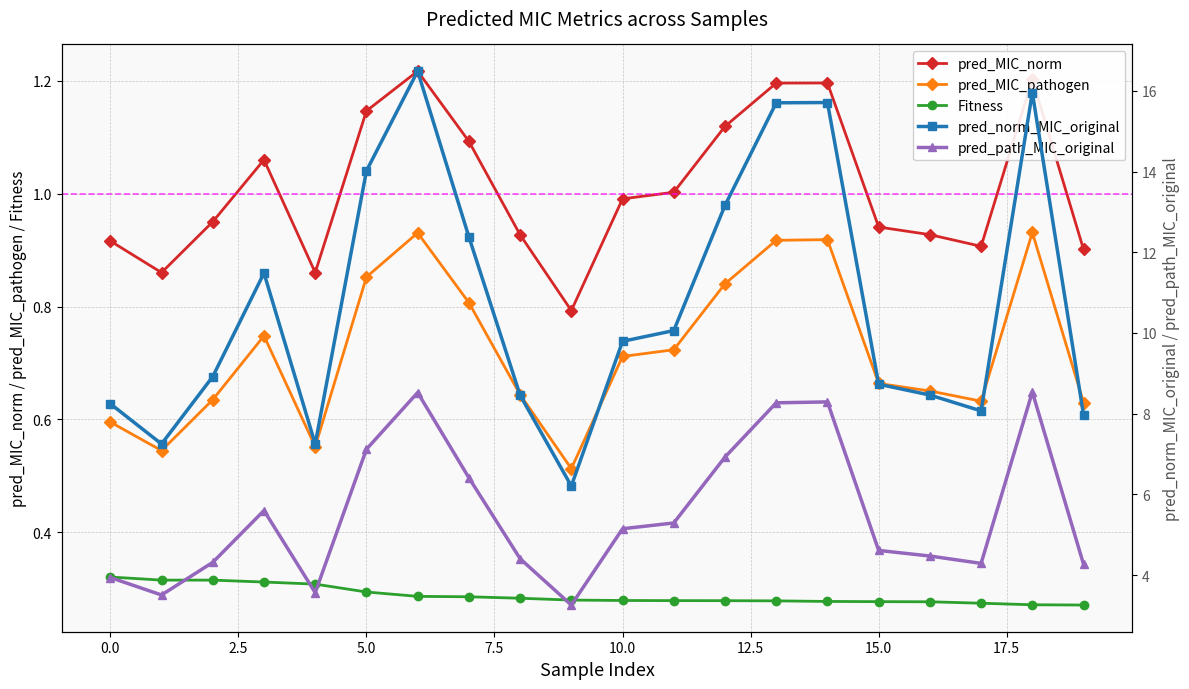

How many series are shown in this chart?

5